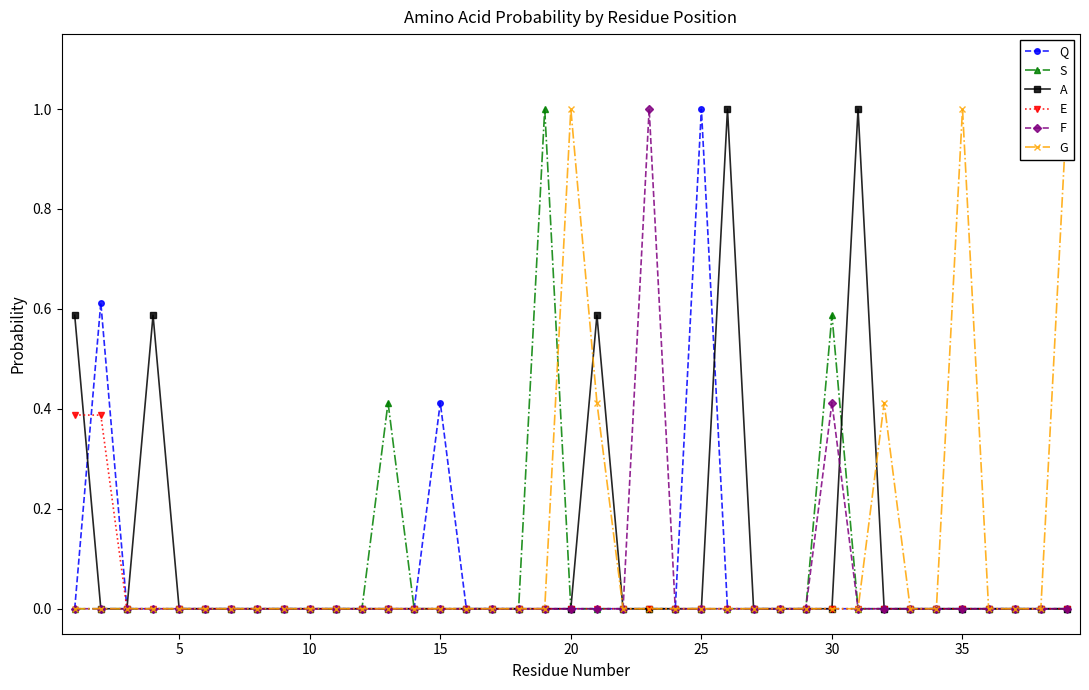

The E series shows 0.2 at 15. True or false?

False